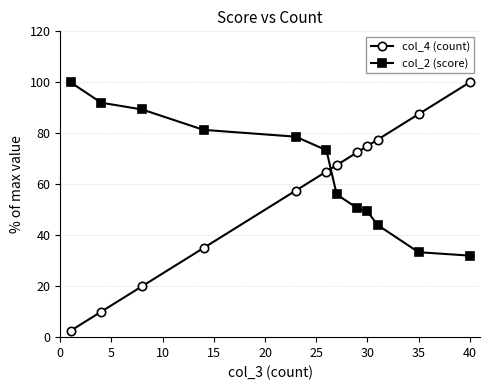

Reading left to right, what are all the values shown in this chart?

col_4 (count): 2.5	10.0	20.0	35.0	57.5	65.0	67.5	72.5	75.0	77.5	87.5	100.0
col_2 (score): 100.0	92.0	89.3	81.3	78.7	73.3	56.0	50.7	49.3	44.0	33.3	32.0